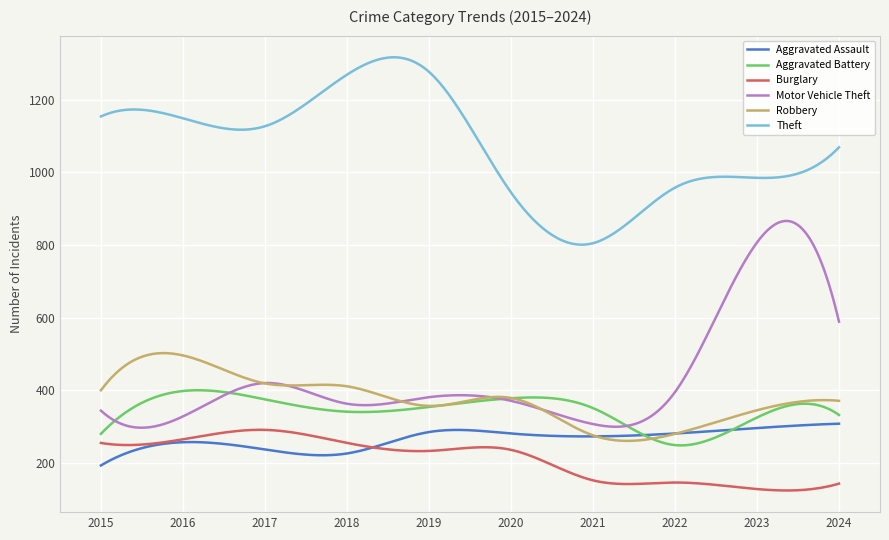

What is the maximum value for Aggravated Assault?

308.0